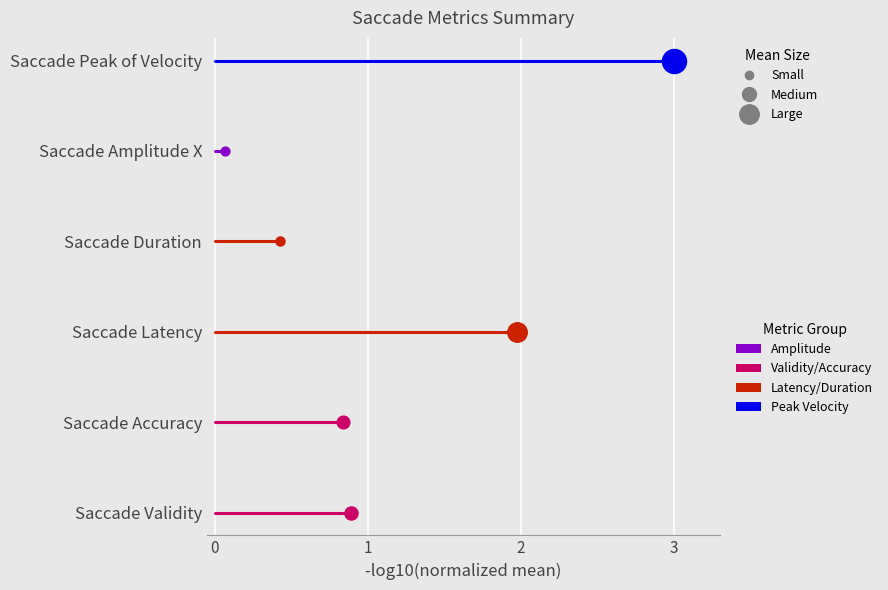

Which series has the largest Y range (max minus min)?

Saccade Validity